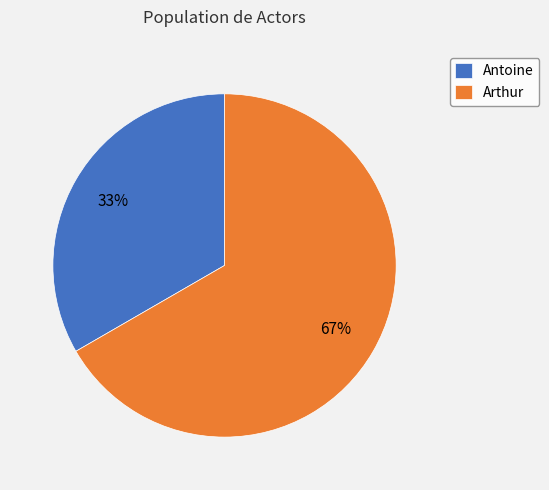

What percentage is the Arthur slice, to the nearest percent?

67%